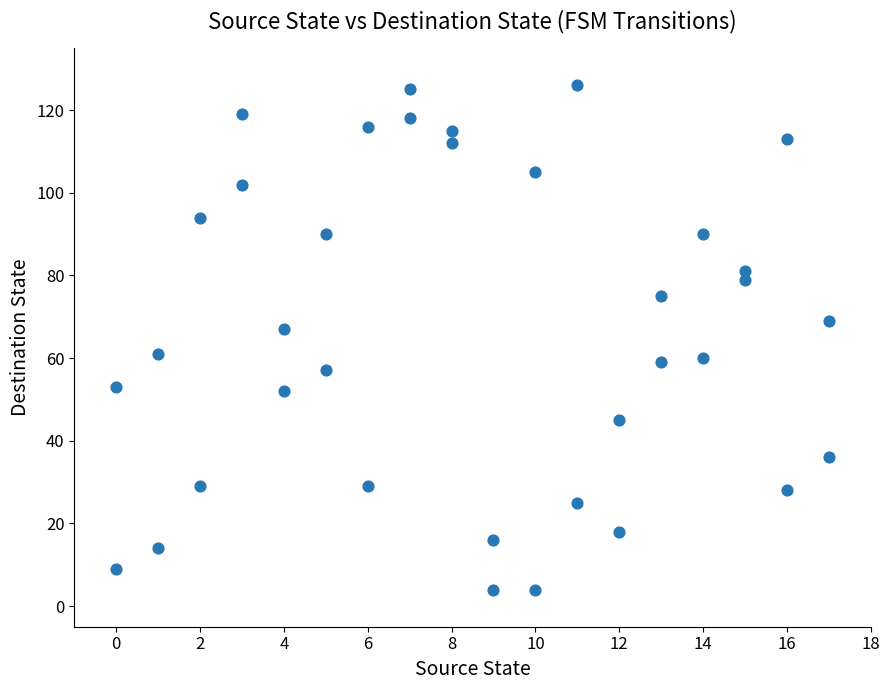

What Y value in the scatter plot is closest to 65?

67